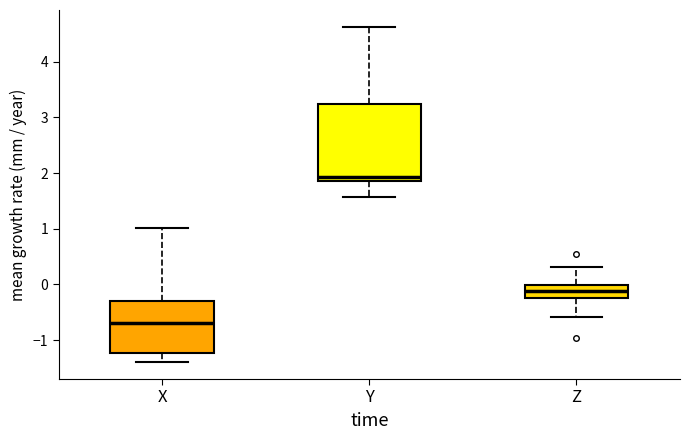

Reading left to right, transcribe this box plot: for each box, give where its median line is, the range the box spans, and where its two whiskers end, as read against the y-axis. The values are not printed on the chart, so give them approximately, as read against the axis.

X: median -0.7, box -1.2 to -0.3, whiskers -1.4 to 1.0
Y: median 1.9 (just above the box's lower edge), box 1.9 to 3.2, whiskers 1.6 to 4.6
Z: median -0.1, box -0.2 to 0.0, whiskers -0.6 to 0.3